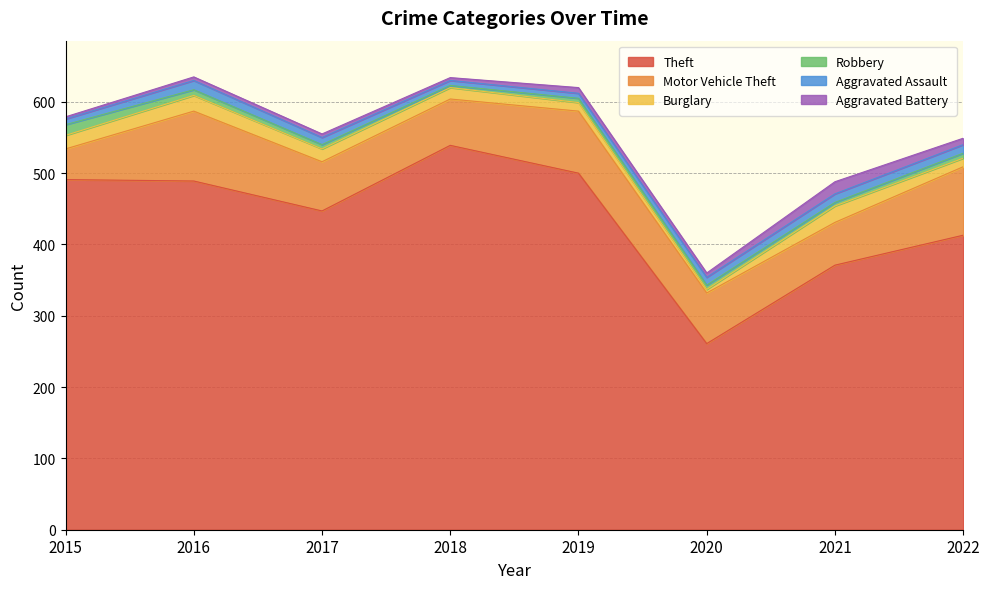

Read the Robbery value at 2022, to the nearest 5.

5